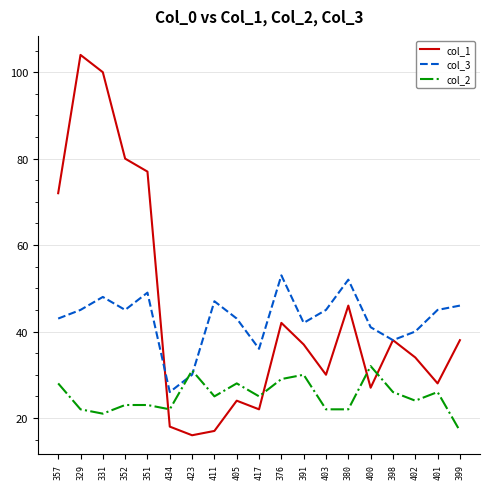

What position from the right is 352?

16